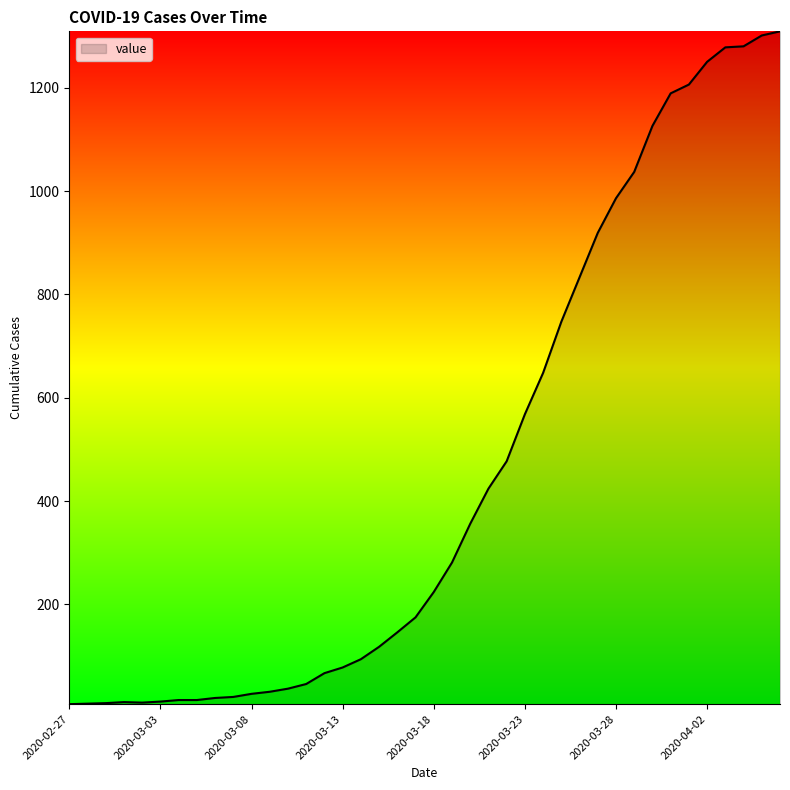

What is the greatest value displayed?

1309